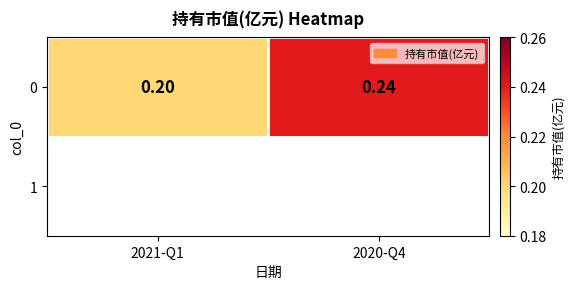

Reading left to right, list all the values displayed in this chart.

0.2	0.2